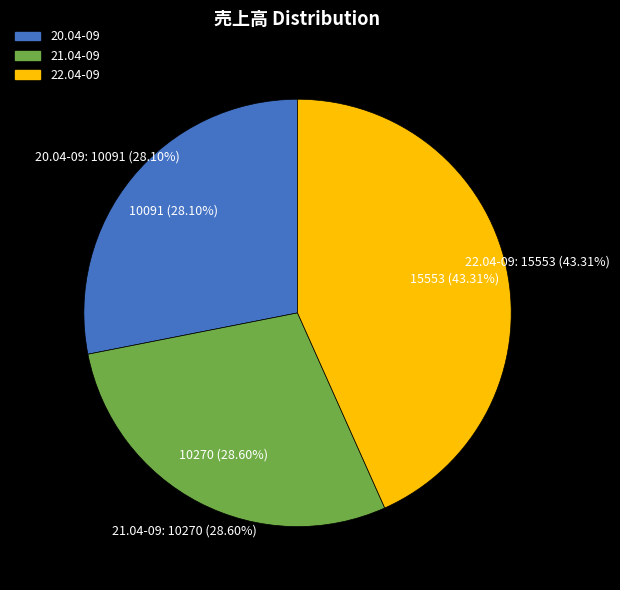

What is the change in value from 20.04-09 to 21.04-09?

+179